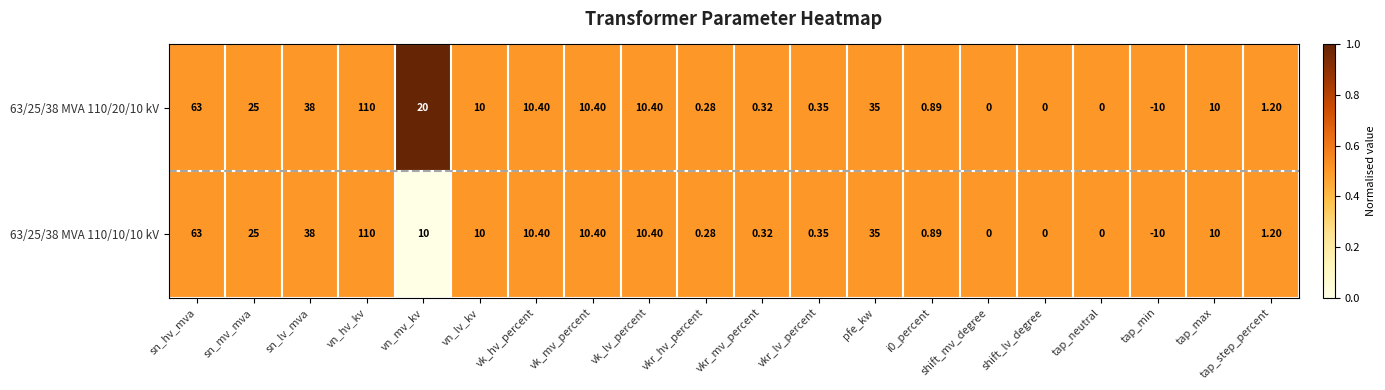

At which category is the sum across all series the highest?

vn_hv_kv